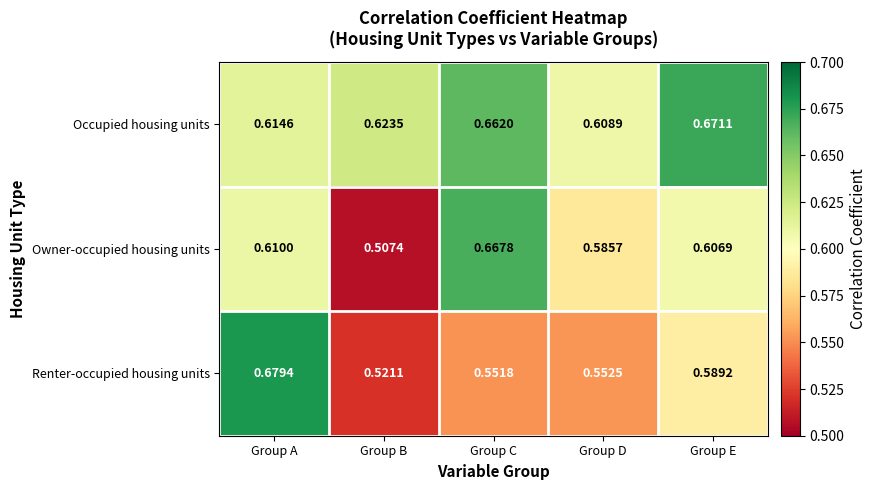

Between Group A and Group D, which series saw the biggest shift?

Renter-occupied housing units